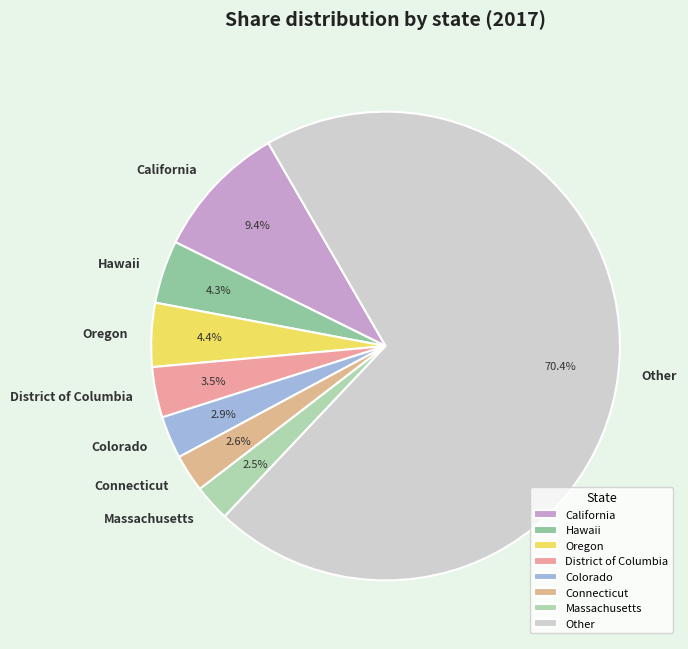

How many slices are in this pie chart?

8